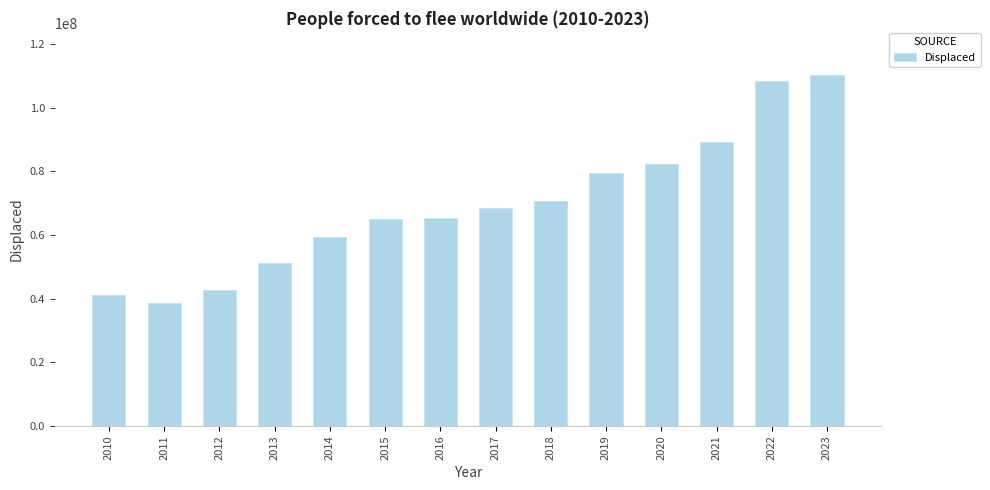

Where is the data nearest to the value 74419295?

2018